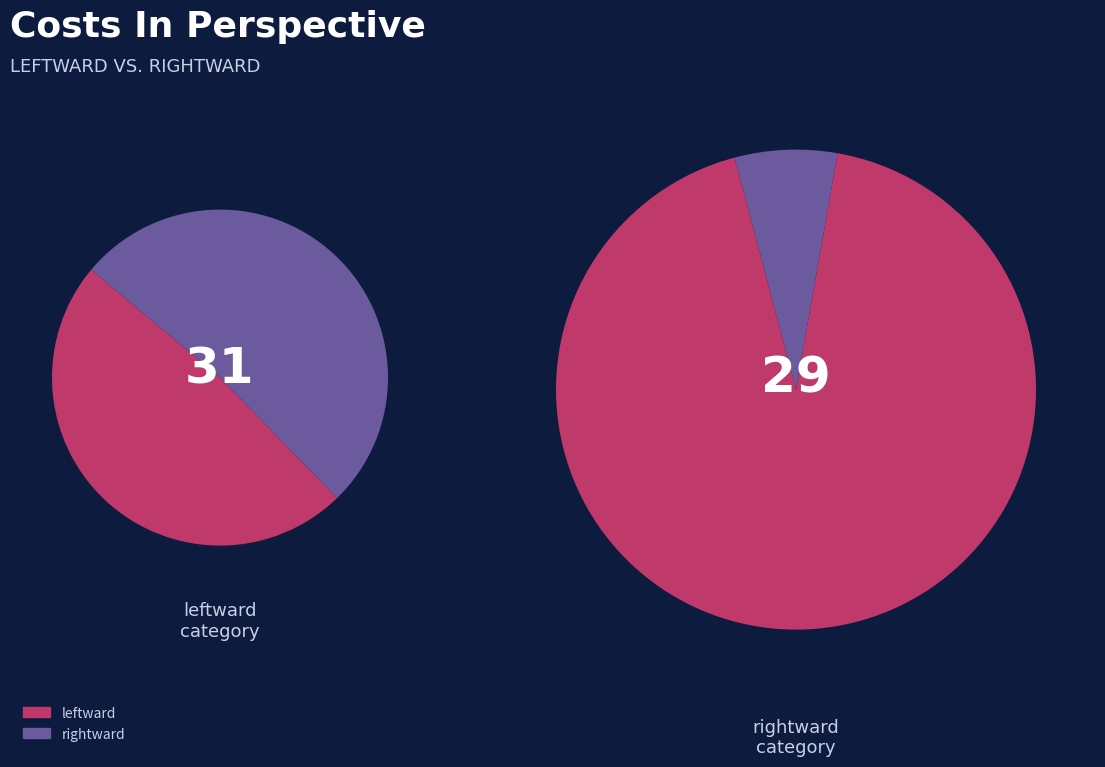

Which category accounts for the majority?

leftward